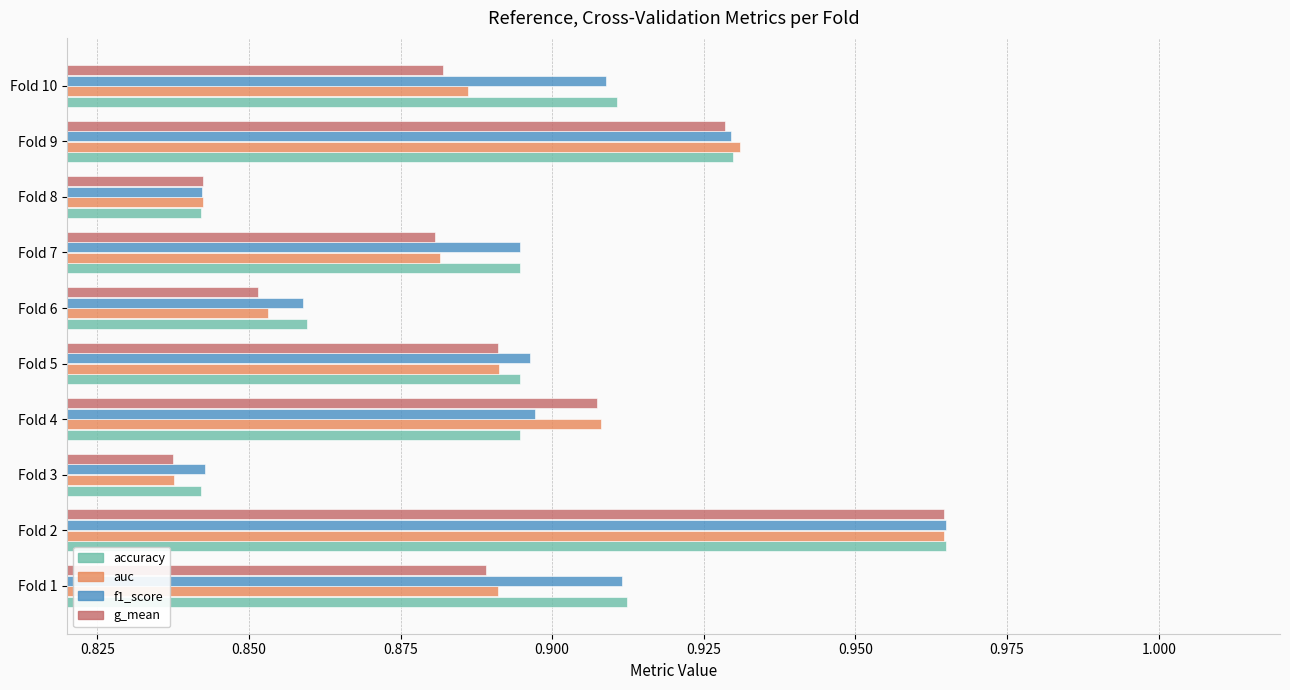

Which series changed the most between Fold 8 and Fold 10?

accuracy